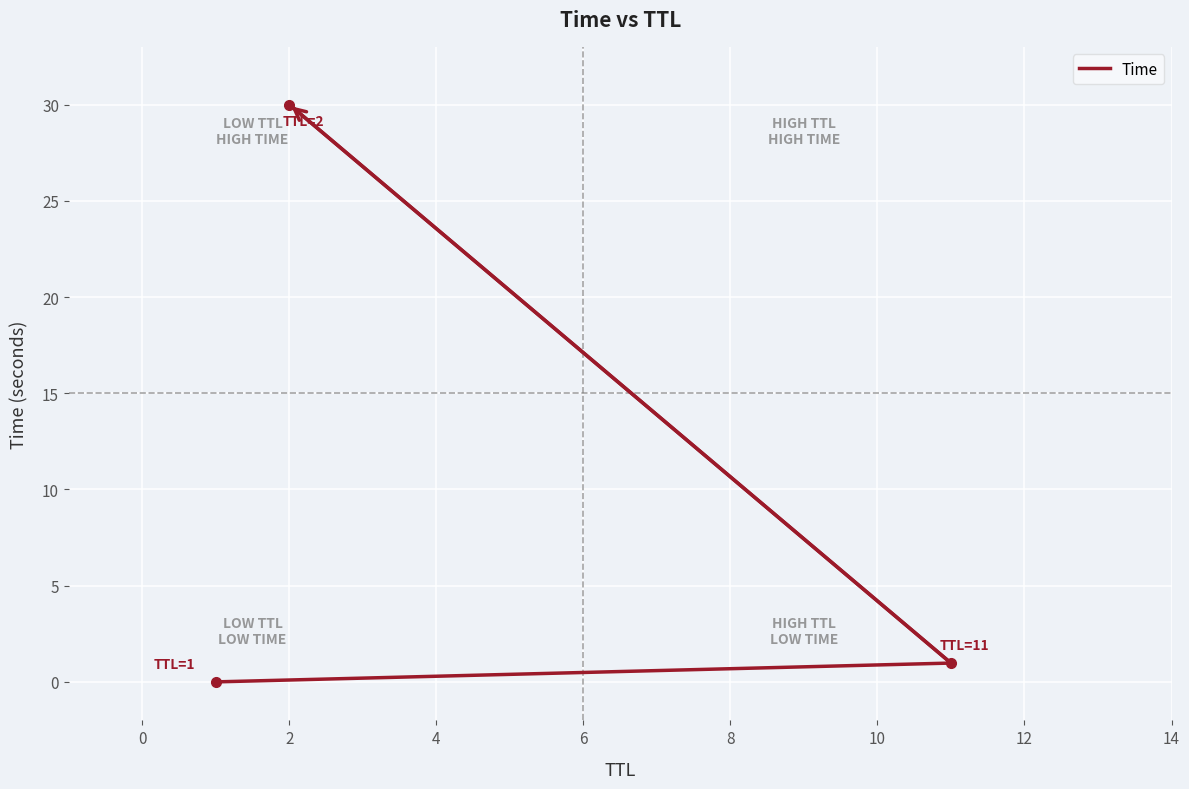

The chart shows a value of 30.0 at 2. True or false?

True